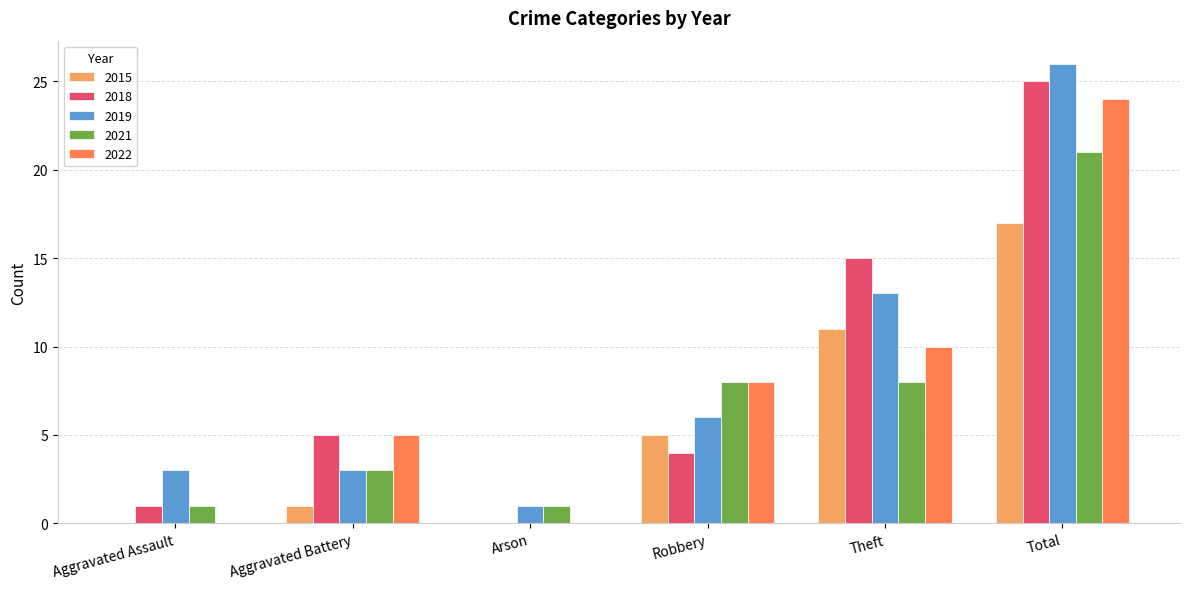

The value of 2018 at Aggravated Battery is 3. True or false?

False